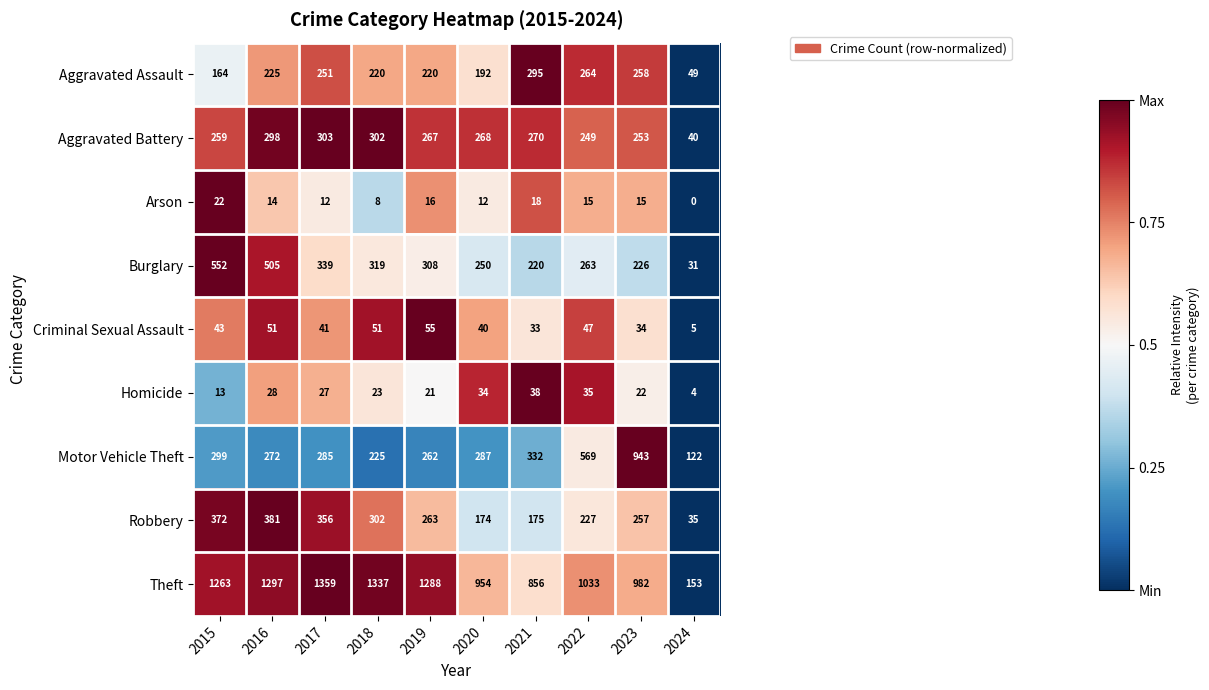

Is it true that Robbery equals 302 at 2018?

True